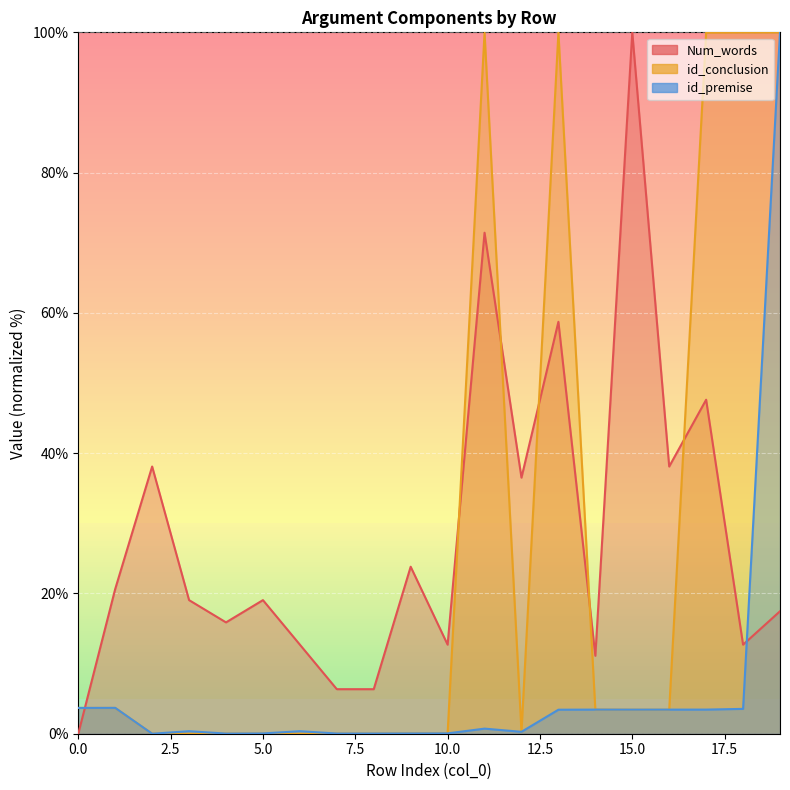

What are all the series names shown in the legend?

Num_words, id_conclusion, id_premise